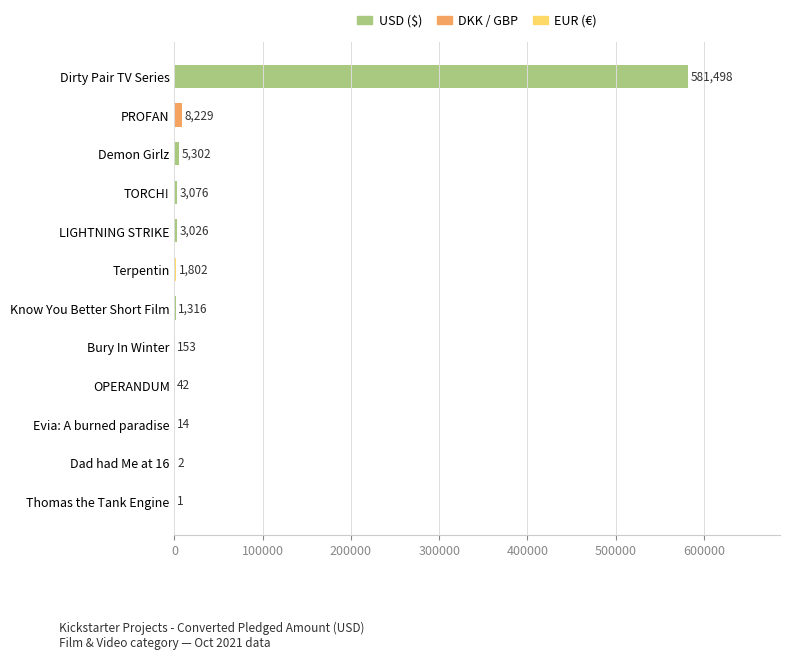

At which label is the value closest to 290749?

PROFAN